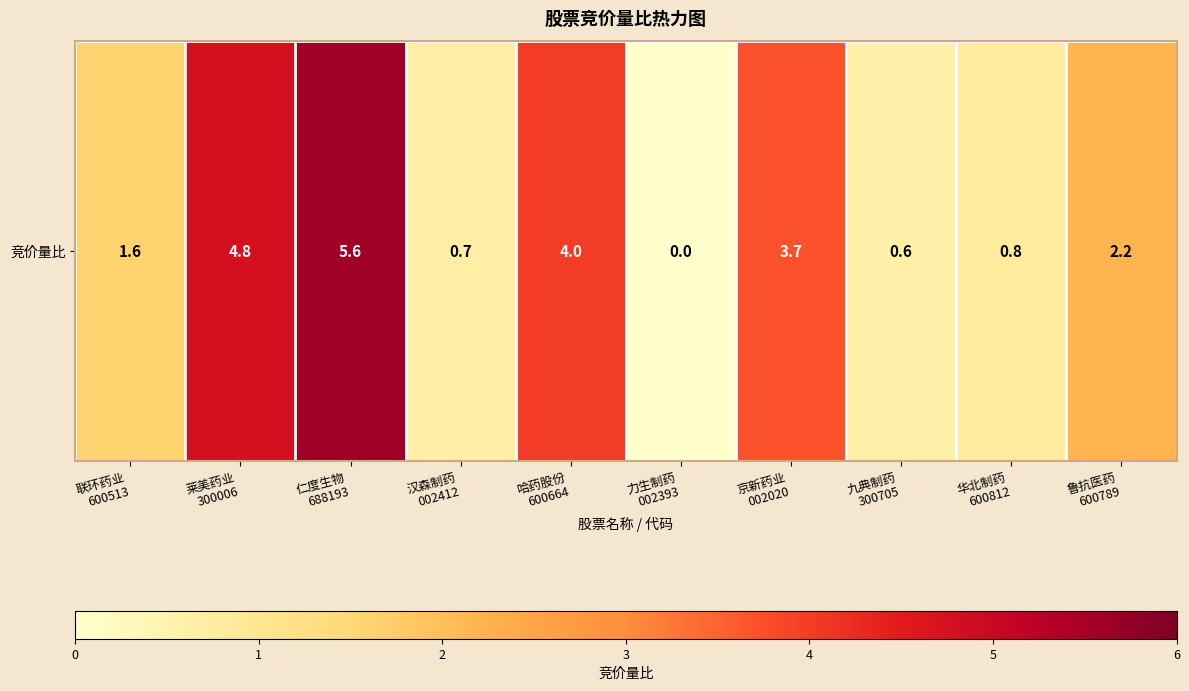

Reading left to right, list all the values displayed in this chart.

1.6	4.8	5.6	0.7	4.0	0.0	3.7	0.6	0.8	2.2